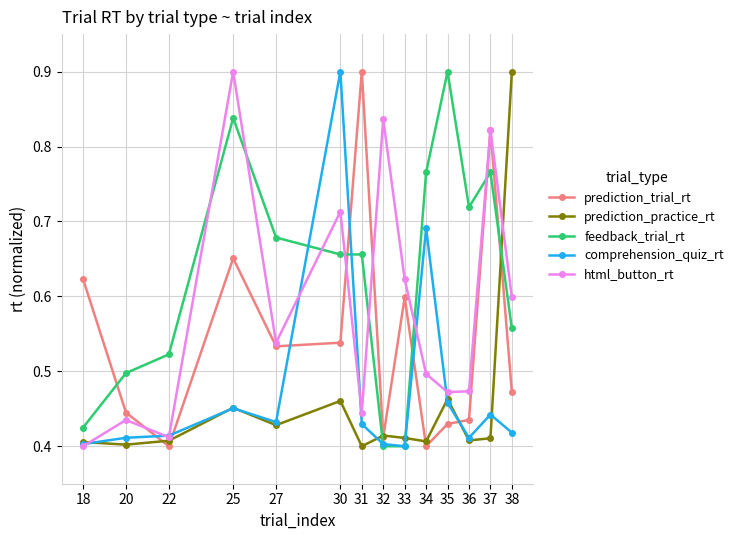

Which series has the largest total across all categories?

feedback_trial_rt